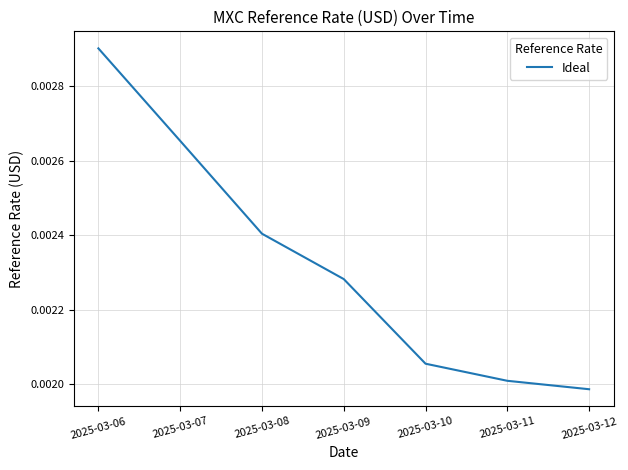

Does the chart have visible grid lines?

Yes